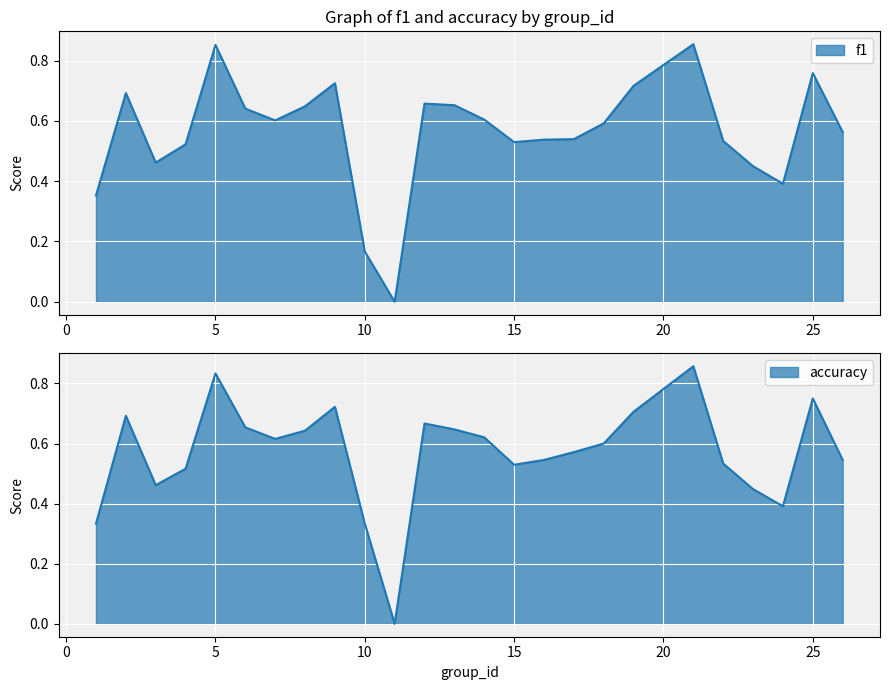

Rank the series by their maximum value, from highest to lowest.

accuracy, f1